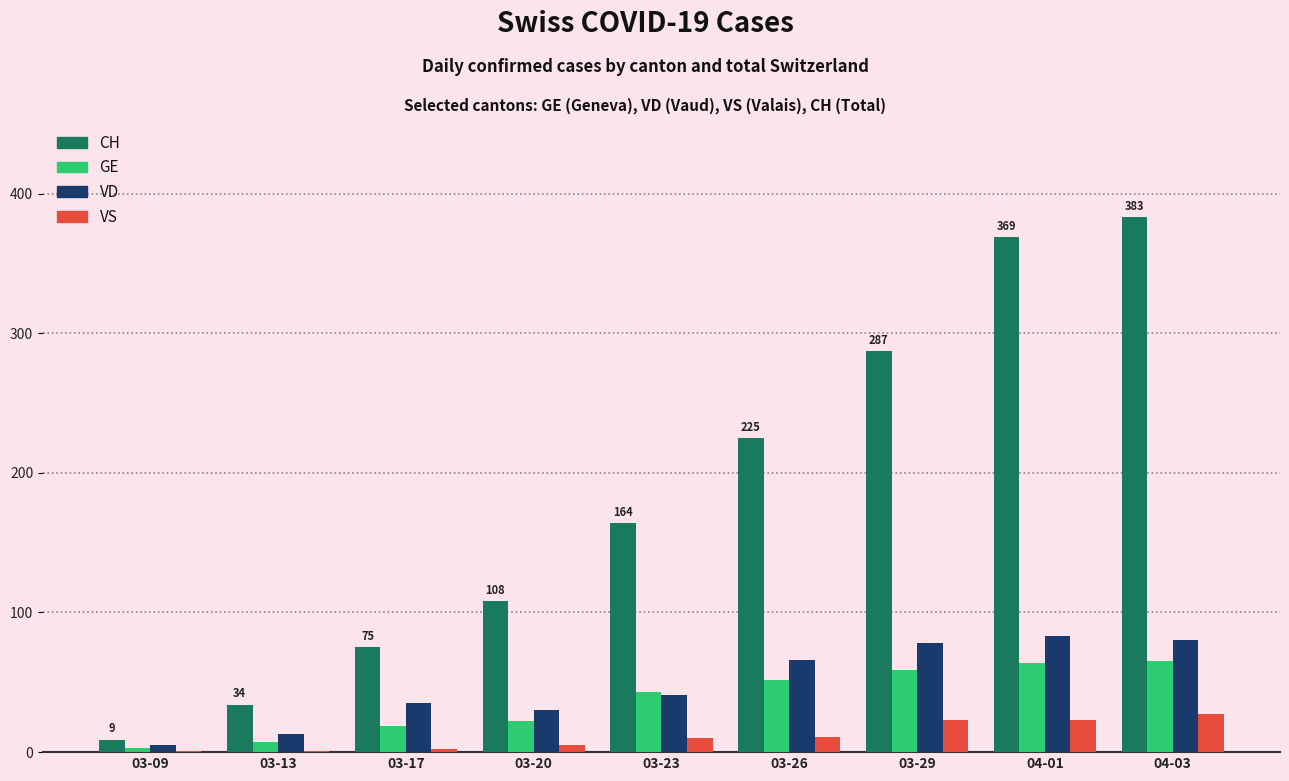

What is the sum of the VS values at 03-23 and 03-13?

11